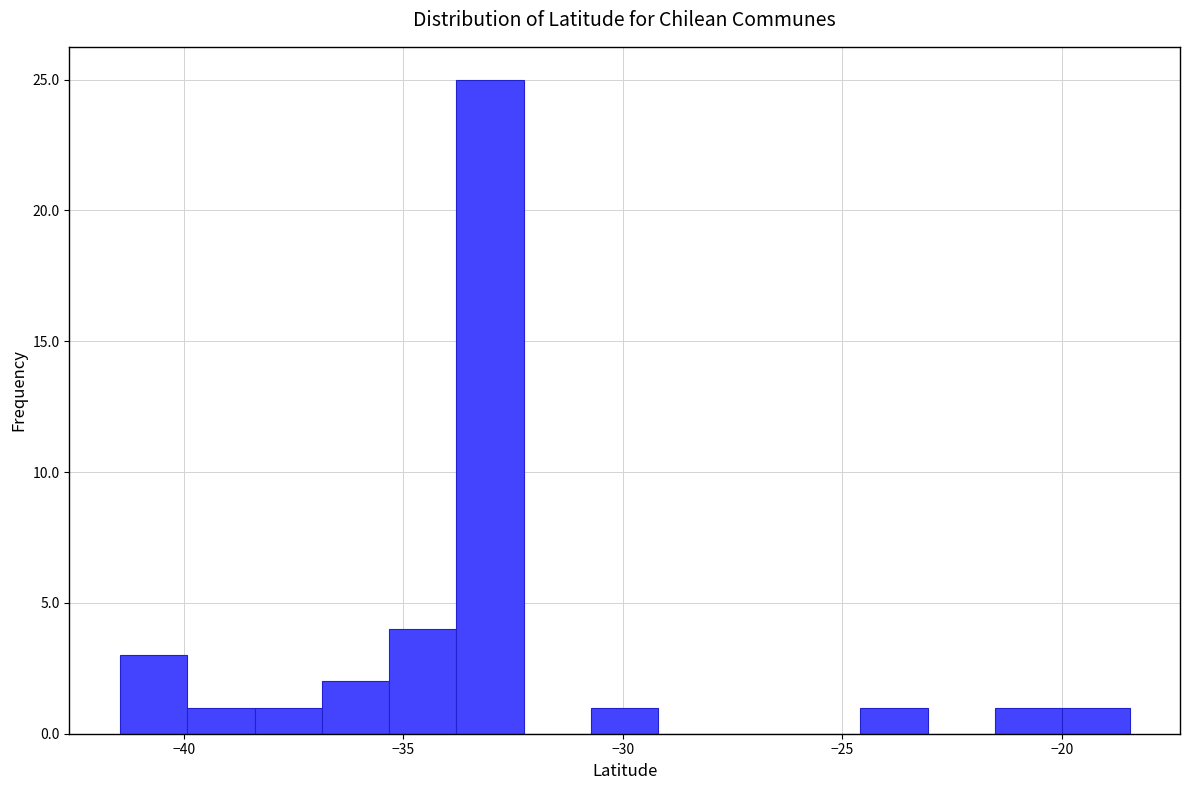

Around what value on the x-axis is the tallest bar? Give the approximate position of its centre, as read against the axis.

-33.0